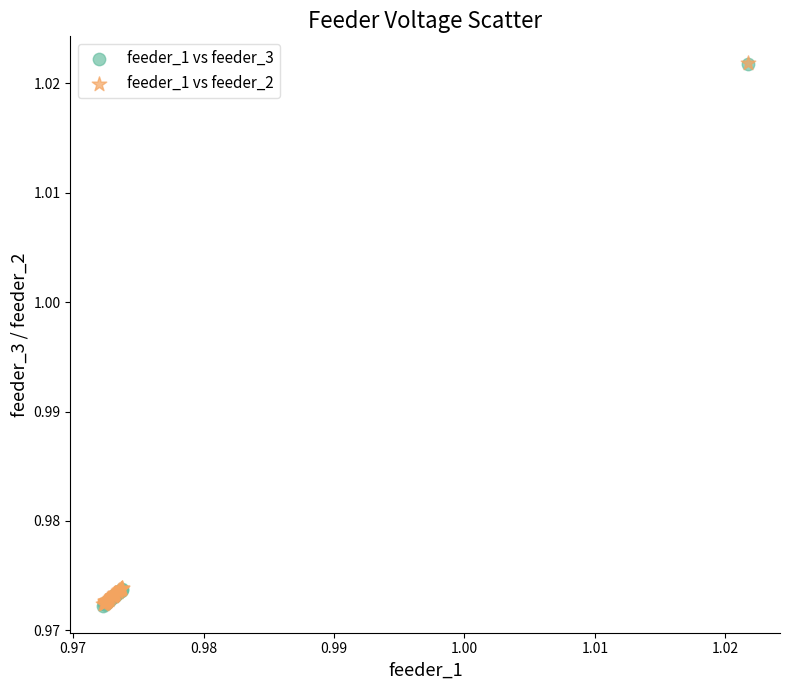

What are all the series names shown in the legend?

feeder_1 vs feeder_3, feeder_1 vs feeder_2